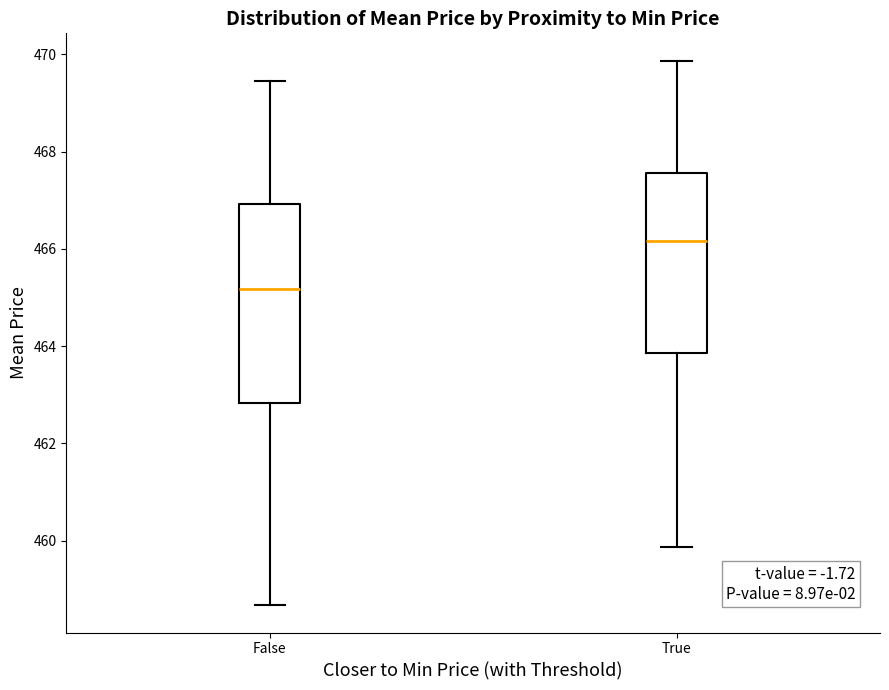

Reading left to right, transcribe this box plot: for each box, give where its median line is, the range the box spans, and where its two whiskers end, as read against the y-axis. The values are not printed on the chart, so give them approximately, as read against the axis.

False: median 465.2, box 462.8 to 467.0, whiskers 458.6 to 469.4
True: median 466.2, box 463.8 to 467.6, whiskers 459.8 to 469.8